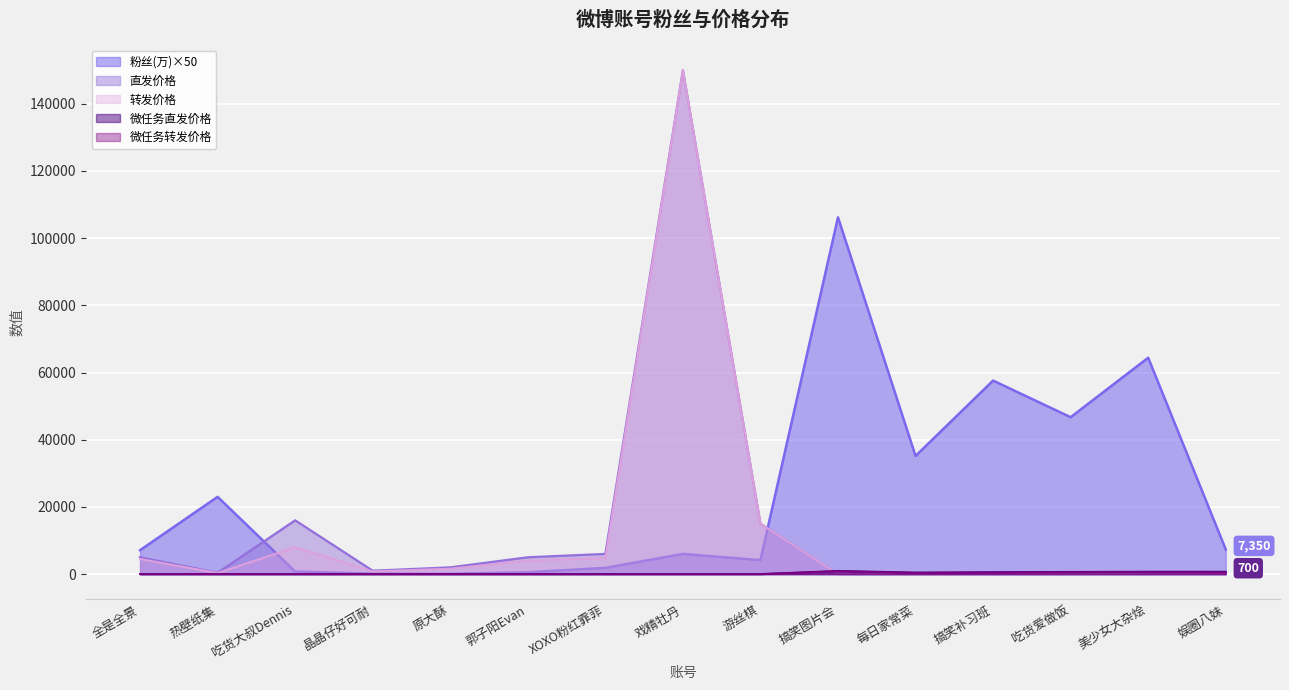

How many lines are shown in the chart?

5